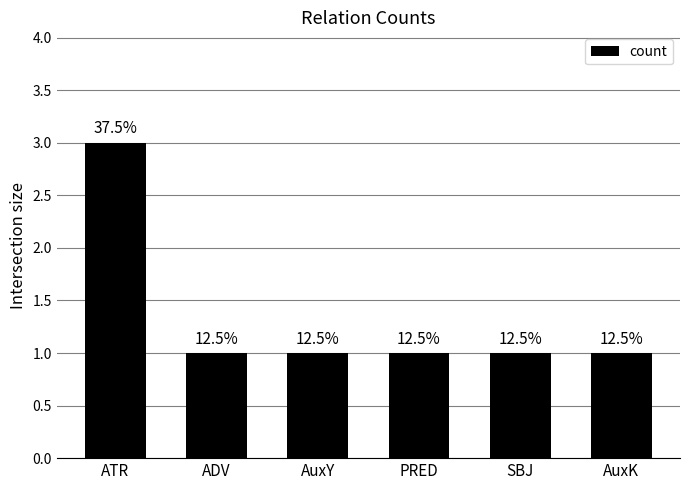

Rank the categories by value from lowest to highest.

ADV, AuxY, PRED, SBJ, AuxK, ATR